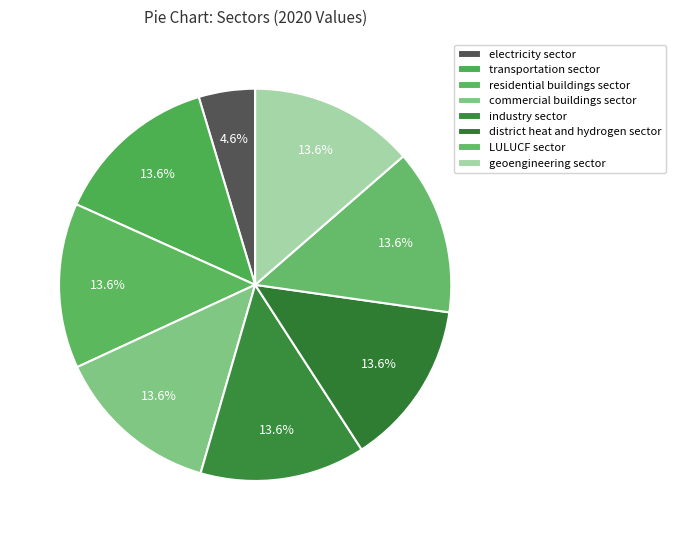

What is the smallest slice in the pie chart?

electricity sector